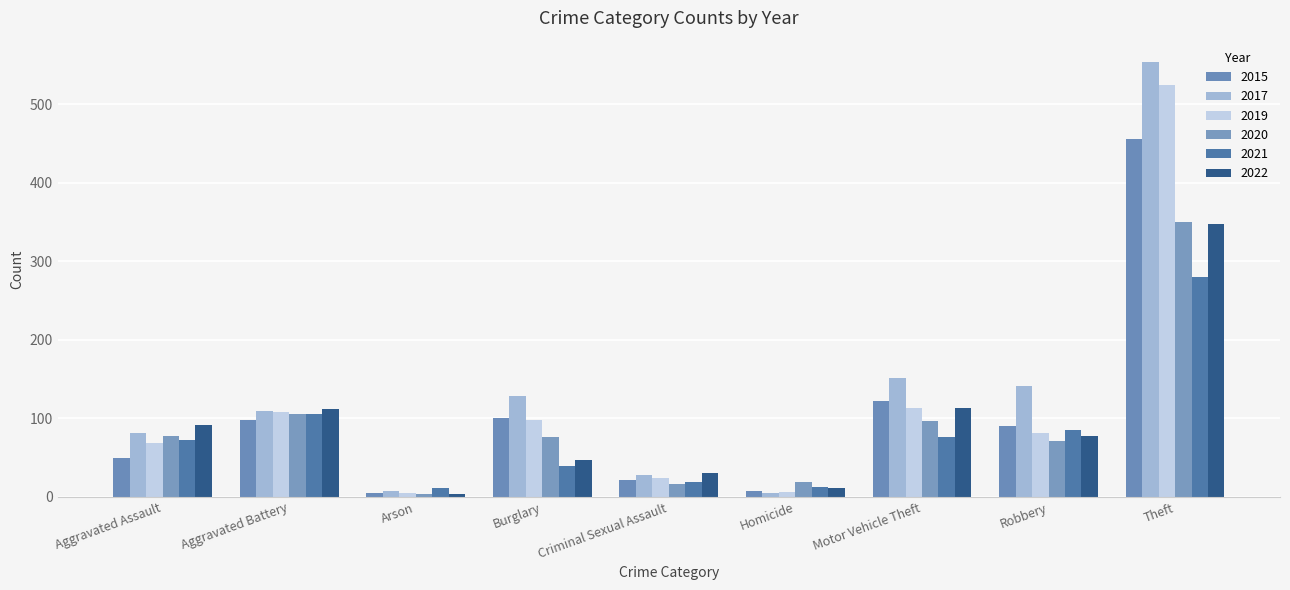

Which series has the largest total across all categories?

2017